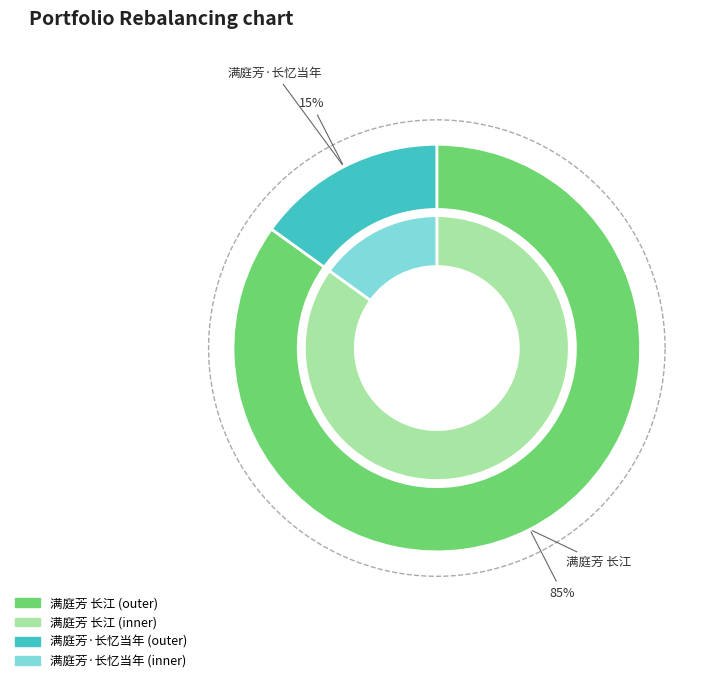

Count the number of slices in the pie.

2